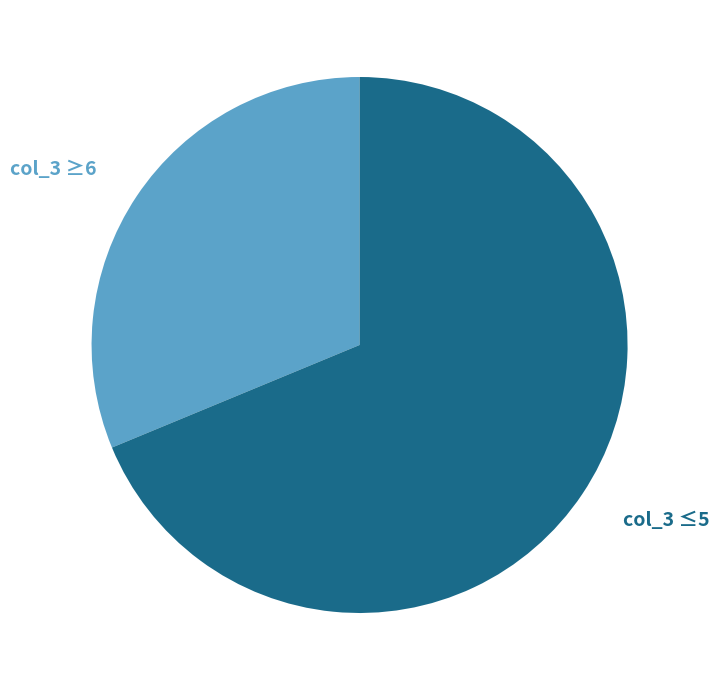

To the nearest percent, what is the average slice percentage?

50%